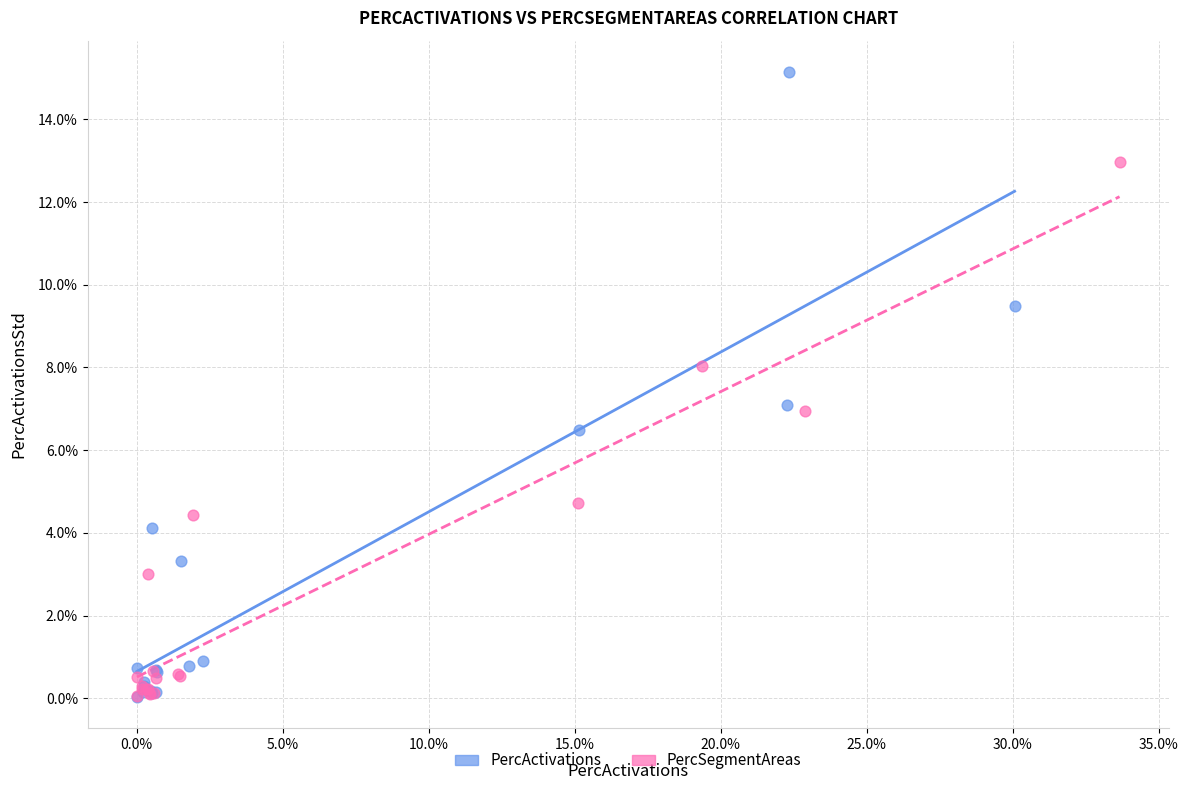

Which series has the widest spread of Y values?

PercActivations